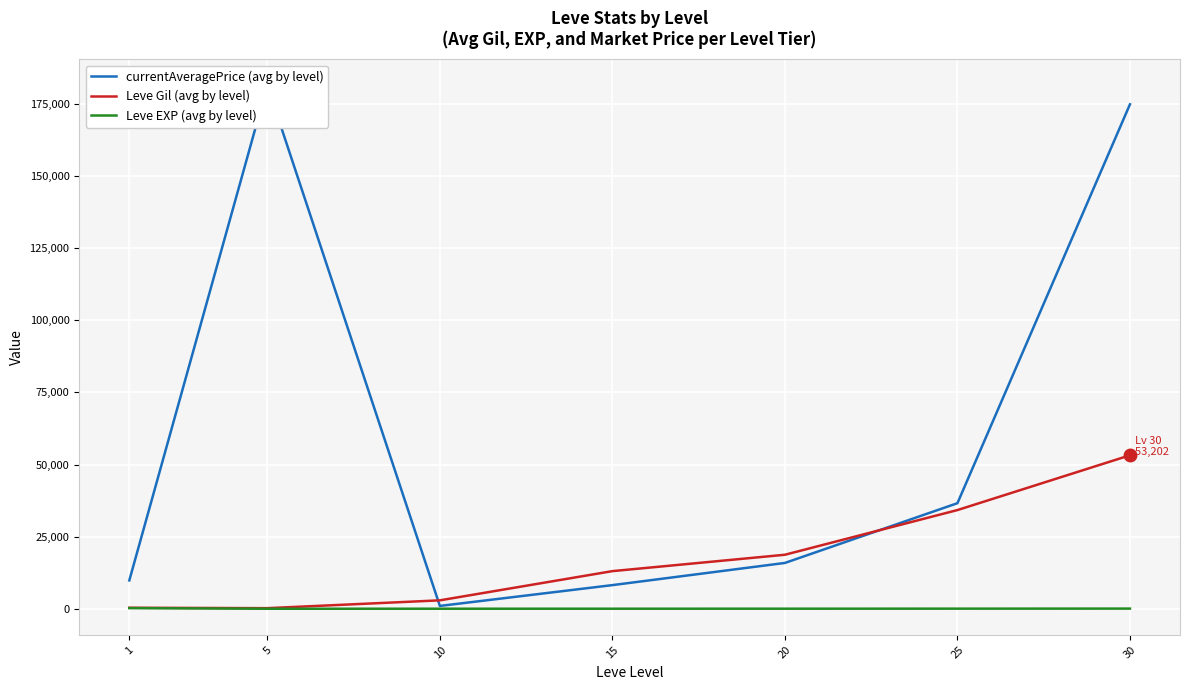

What is the difference between the maximum and minimum values in the currentAveragePrice (avg by level) series?

180422.3